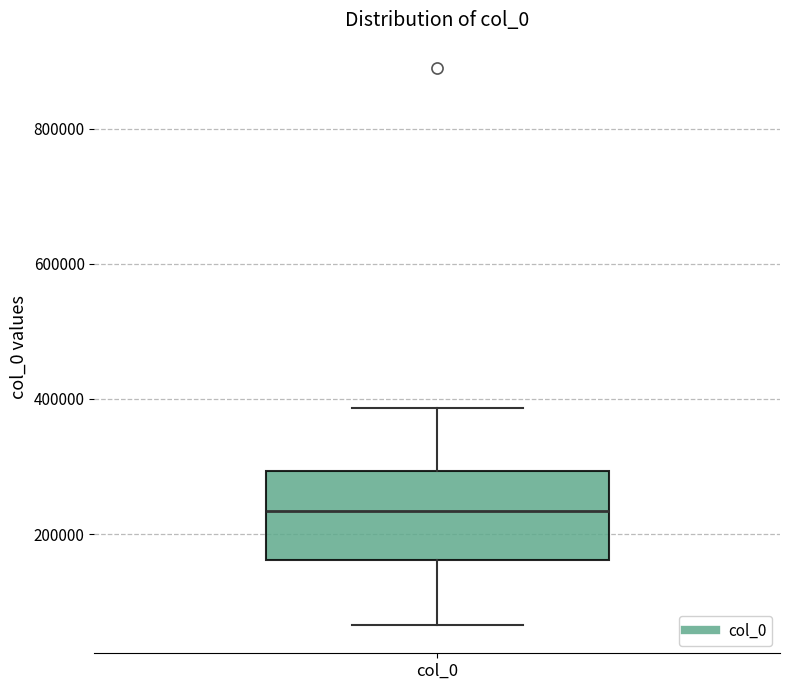

Read this box plot against the y-axis: the position of the median line, the range covered by the box, and the ends of both whiskers. The values are not printed on the chart, so give them approximately, as read against the axis.

median 240000, box 160000 to 300000, whiskers 60000 to 380000